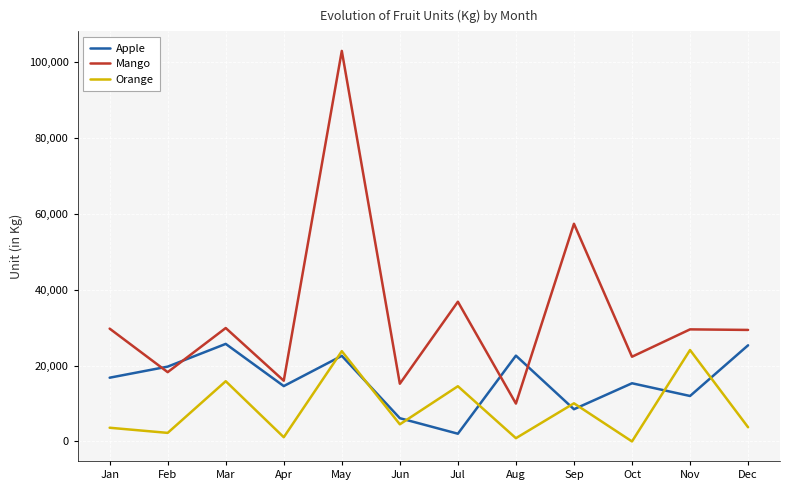

Which series has the largest range (max minus min)?

Mango